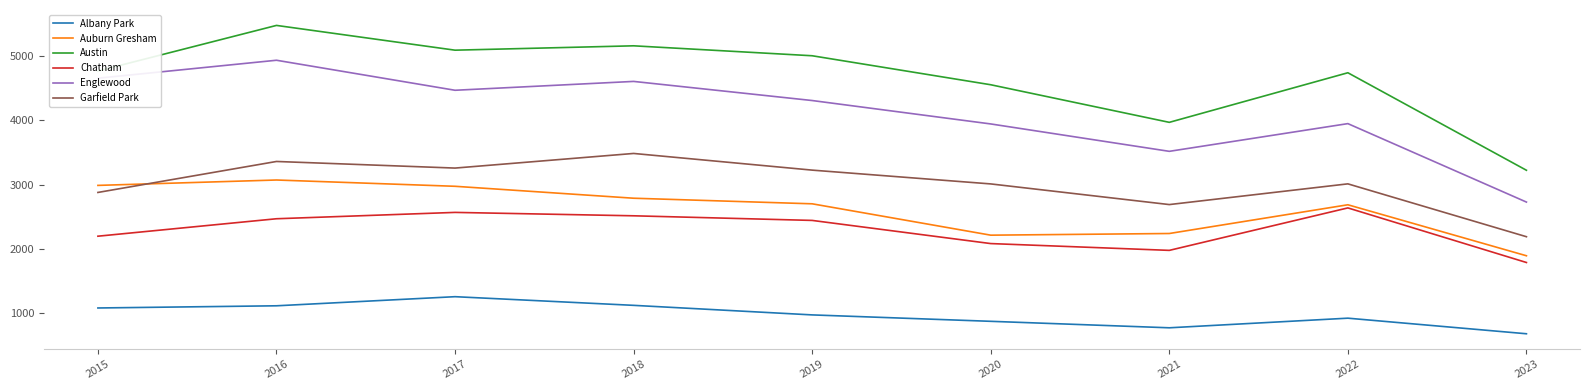

At which label does Austin reach its minimum?

2023